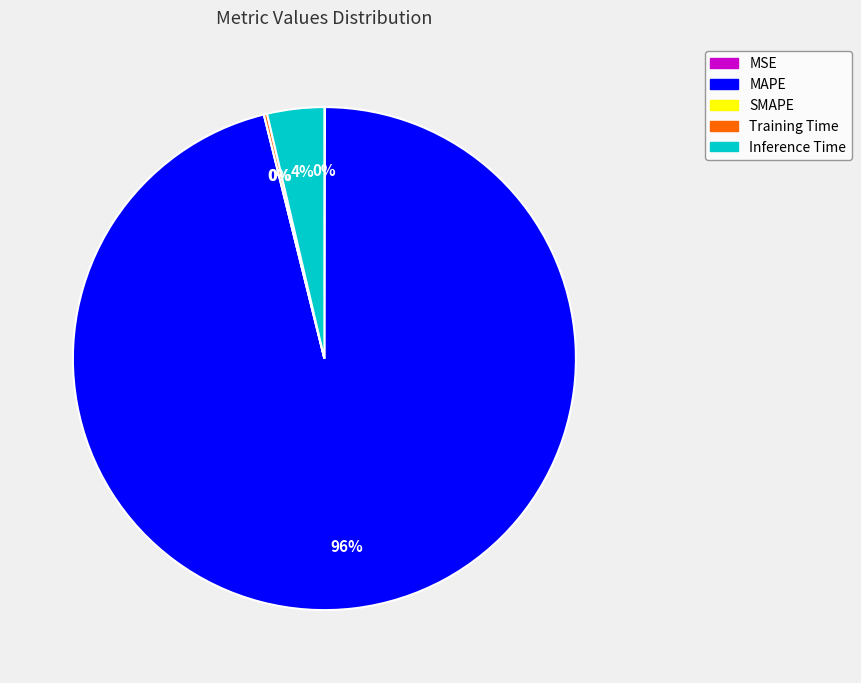

What is the largest slice in the pie chart?

MAPE